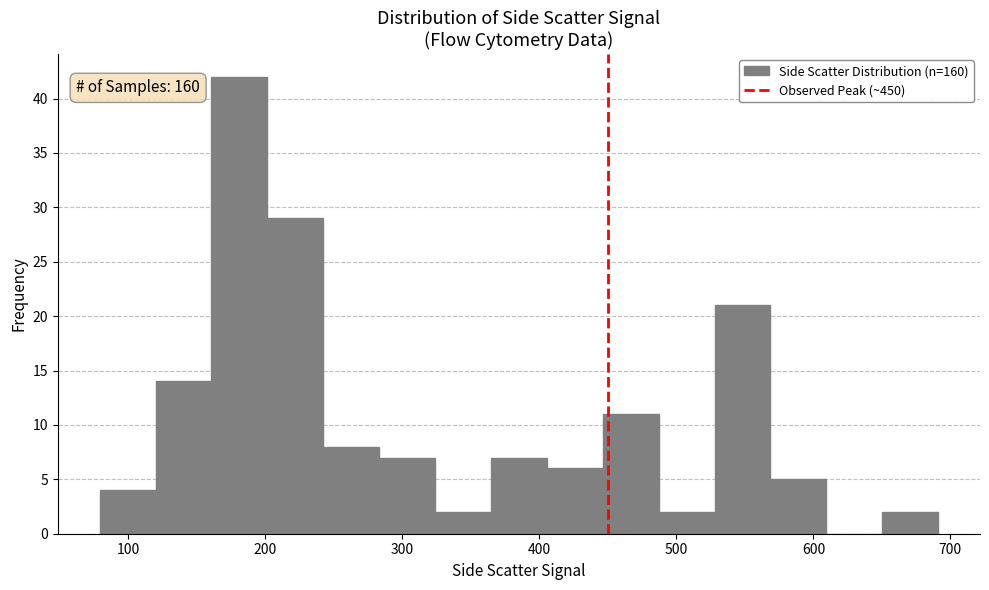

Over which range of the x-axis is the bar tallest?

160 to 200